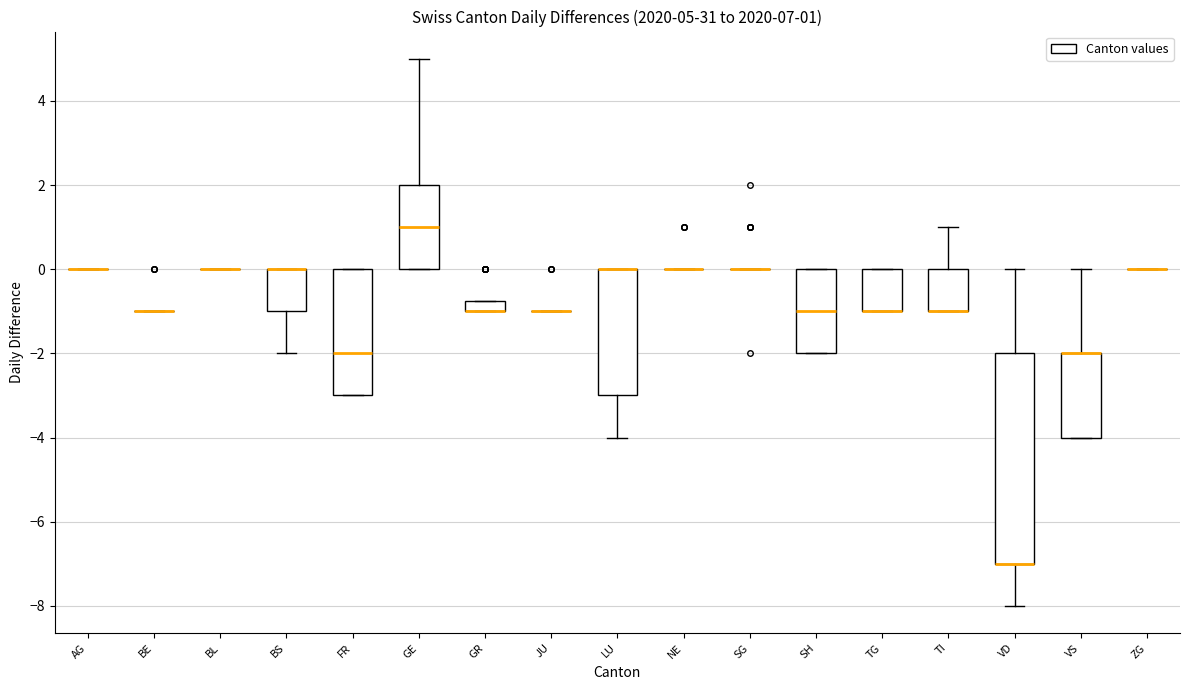

Which box is the tallest, from its lower edge to its upper edge?

VD